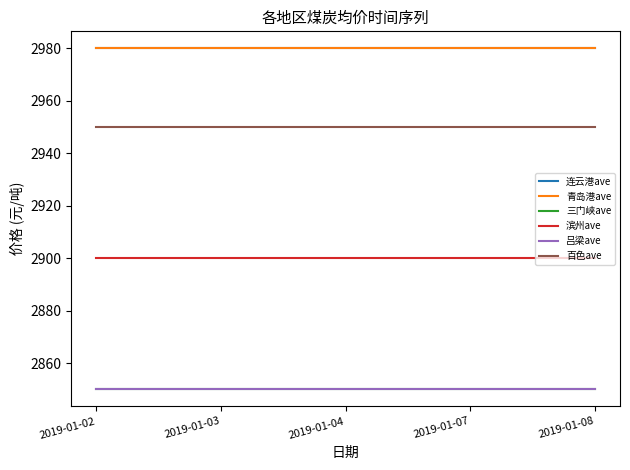

Is this an area chart (filled region under the line)?

No